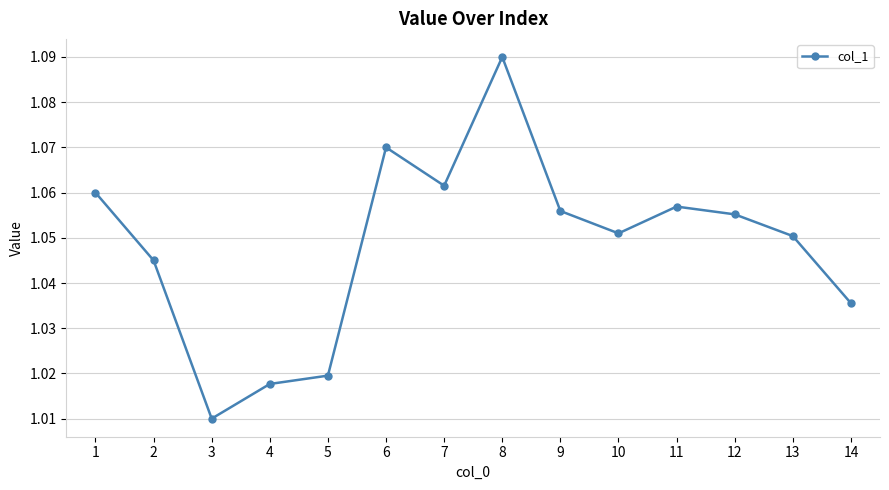

At which label is the value closest to 1?

3